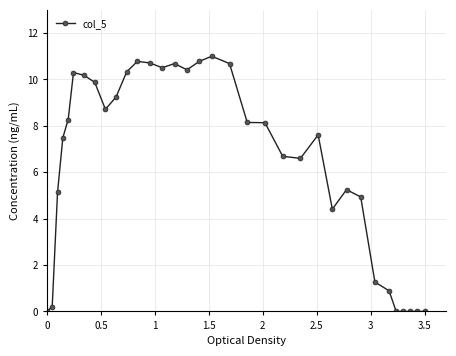

True or false: the data has more than 1 interior local peaks.

True